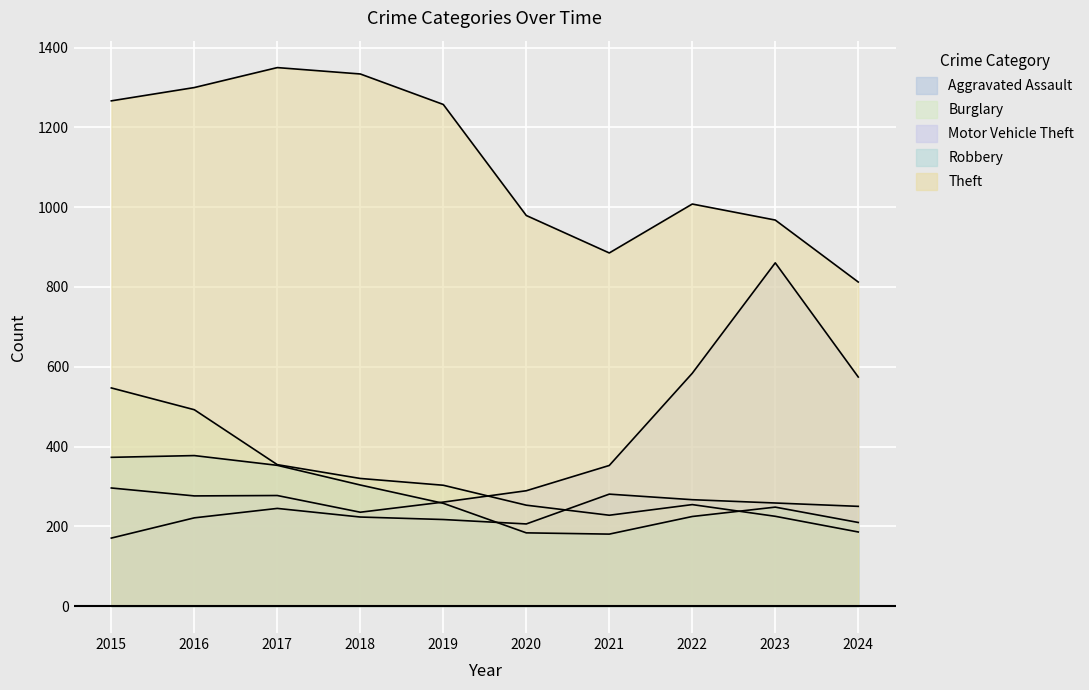

How many intersections are there between Aggravated Assault and Robbery?

1